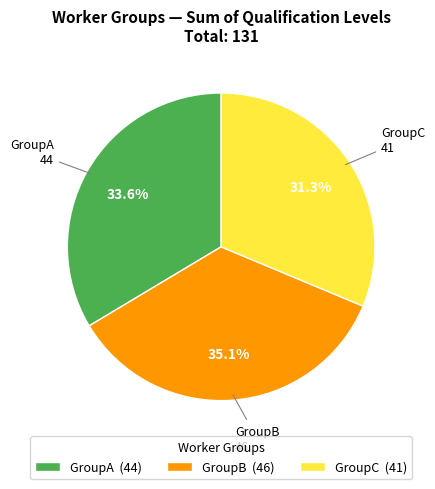

Rank the categories by value from highest to lowest.

GroupB, GroupA, GroupC